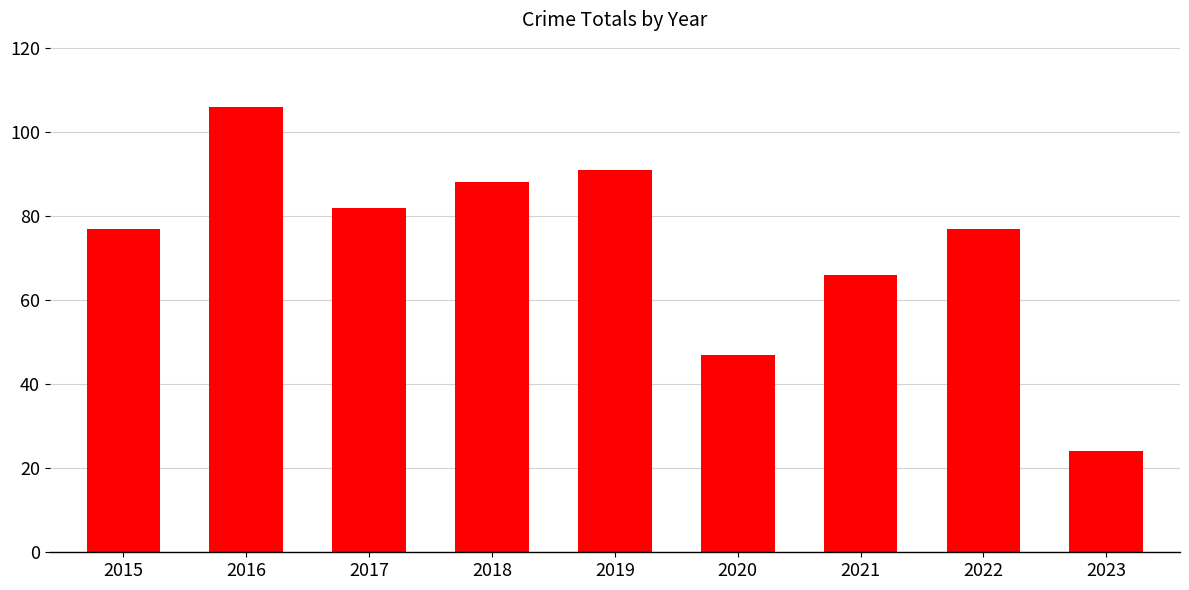

What is the change in value from 2015 to 2016?

+29